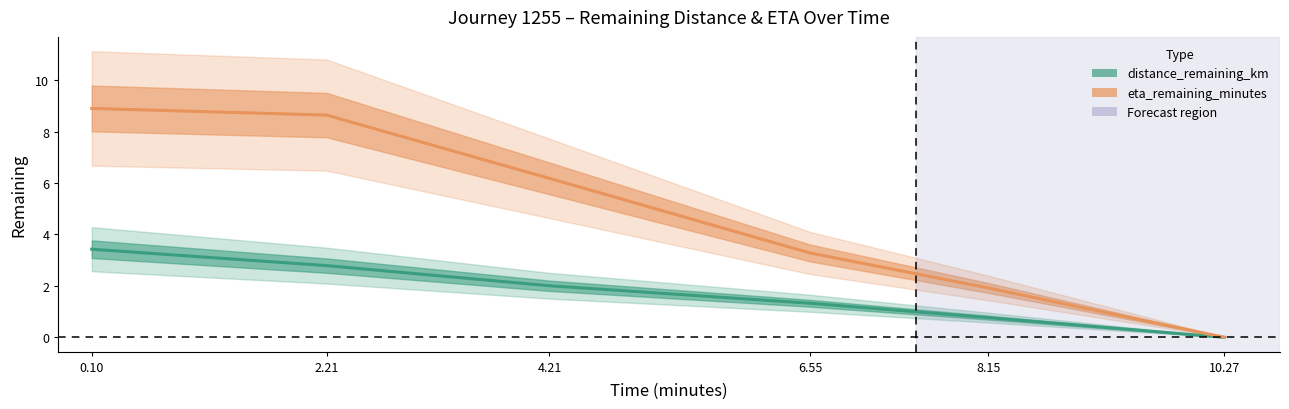

Is this an area chart (filled region under the line)?

No